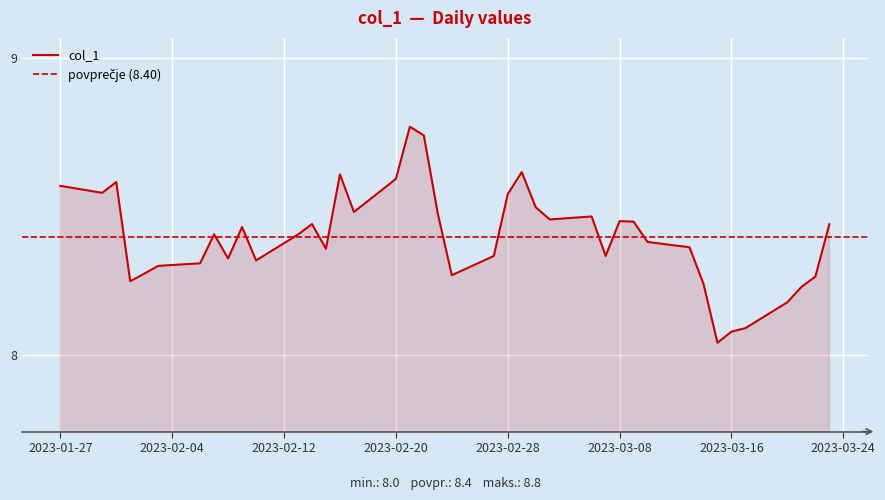

Which category has the lowest value across all series?

2023-03-15